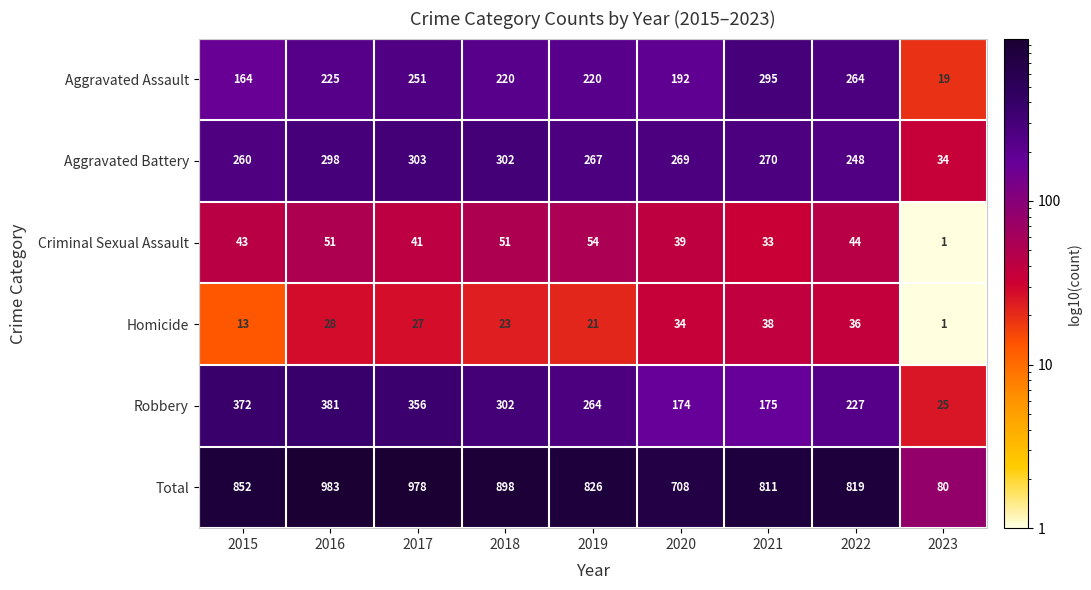

Is it true that Aggravated Assault equals 43 at 2015?

False